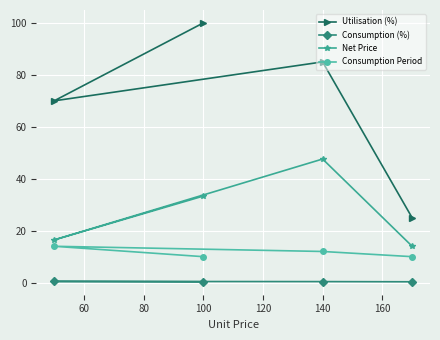

The value of Consumption (%) at 140 is 0.4. True or false?

True